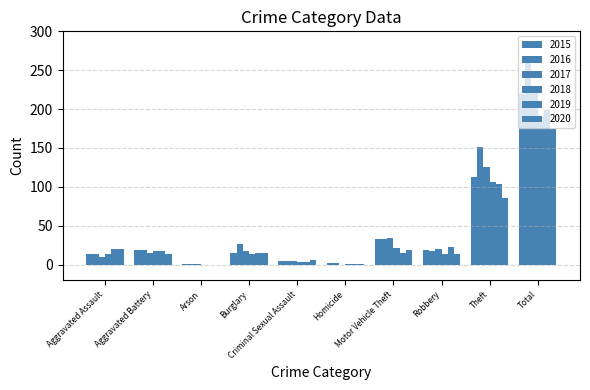

Count the number of data series in this chart.

6